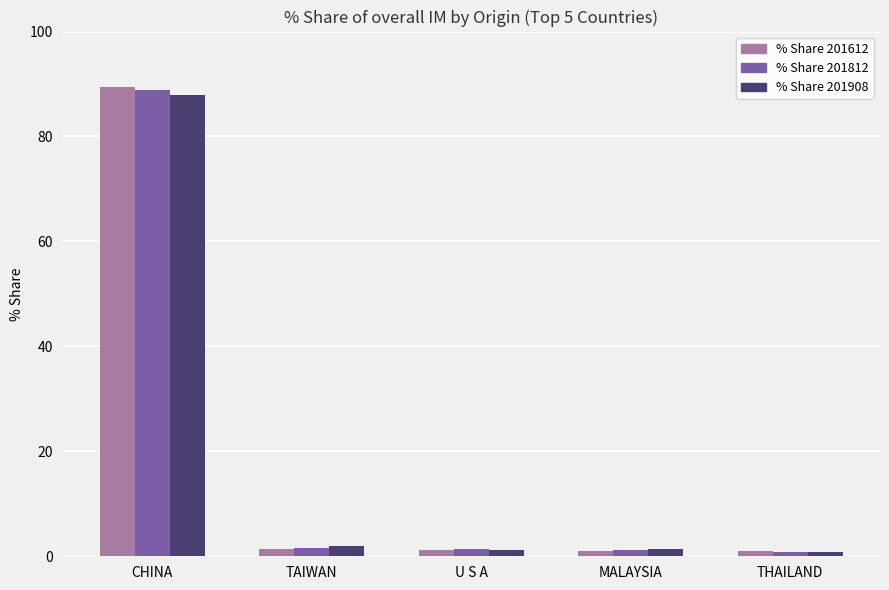

Which series has the largest range (max minus min)?

% Share 201612